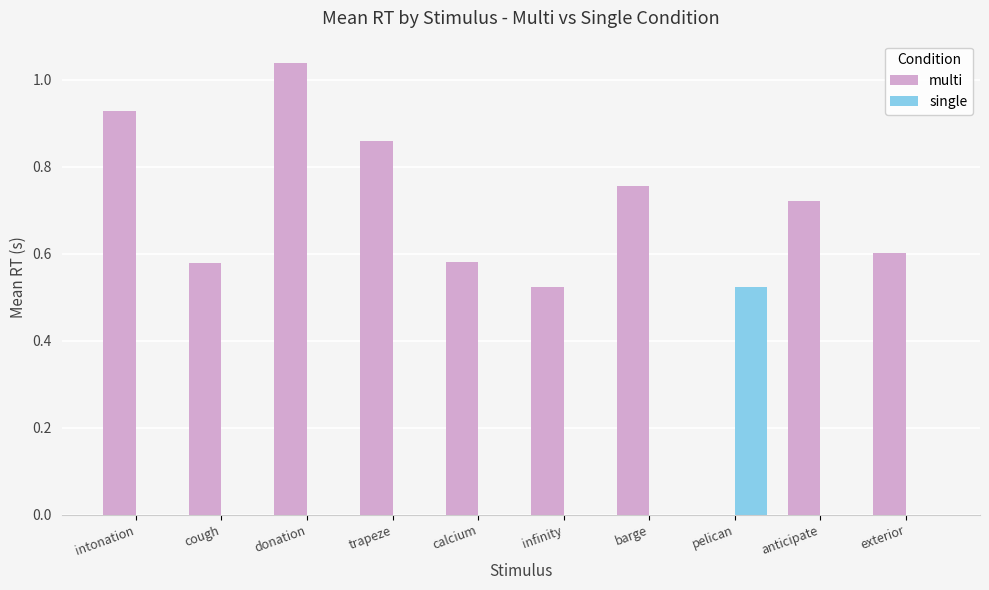

What are all the series names shown in the legend?

multi, single